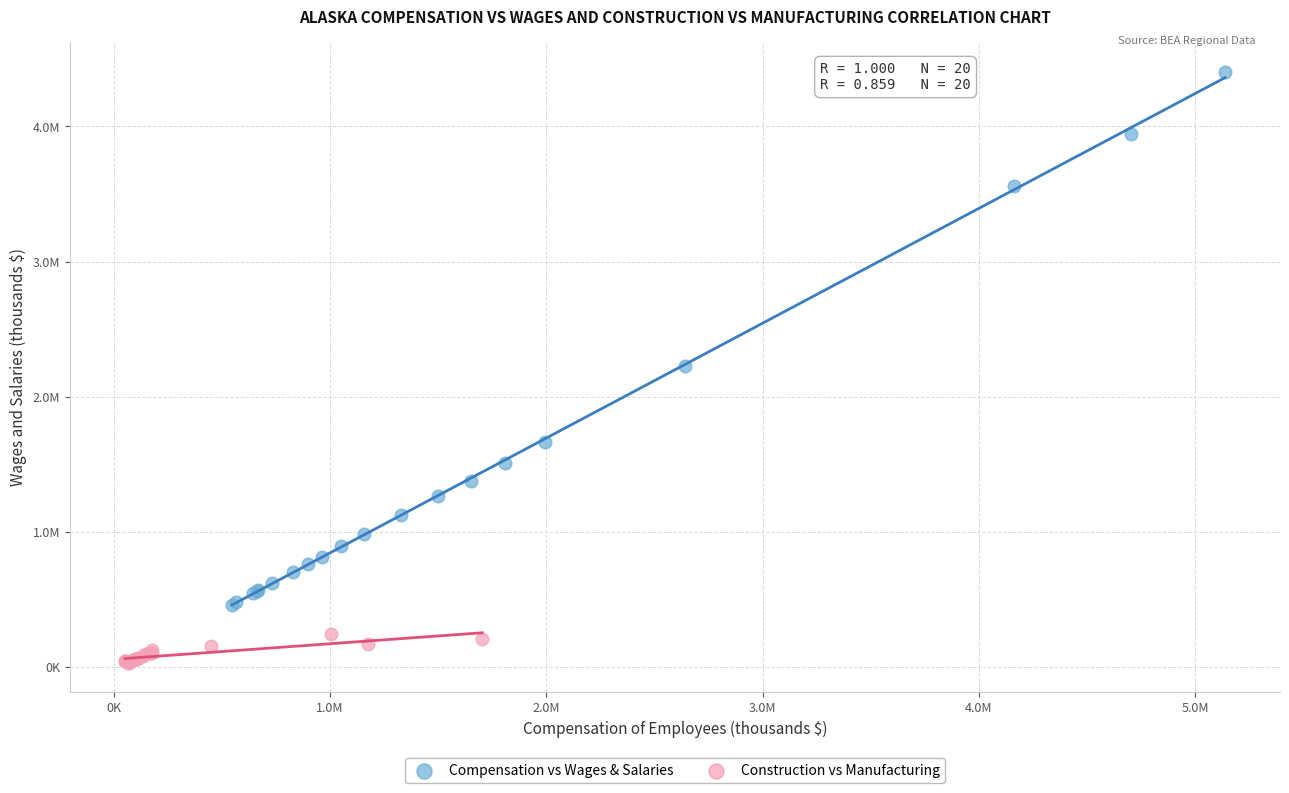

What are all the series names shown in the legend?

Compensation vs Wages & Salaries, Construction vs Manufacturing